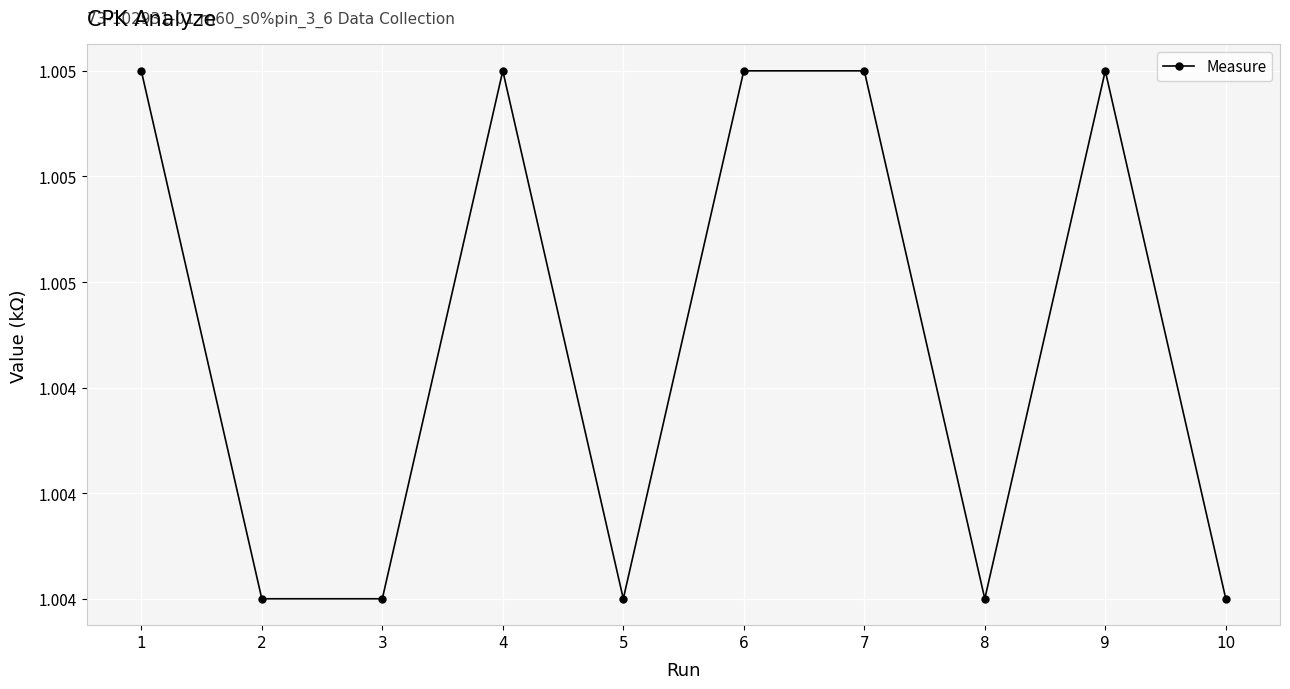

Rank the categories by value from lowest to highest.

2, 3, 5, 8, 10, 1, 4, 6, 7, 9